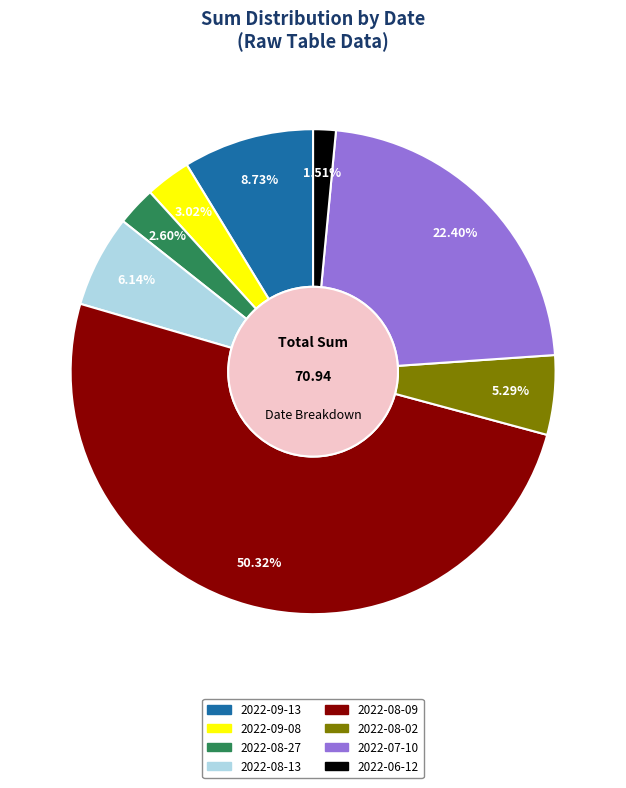

Which slice is the smallest?

2022-06-12